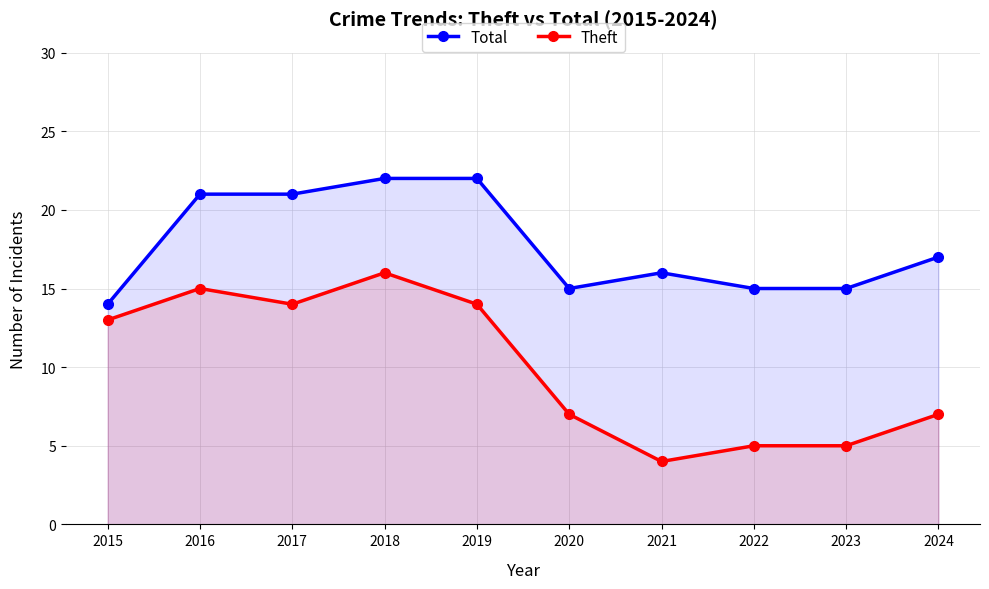

True or false: Theft has a value of 3 at 2015.

False